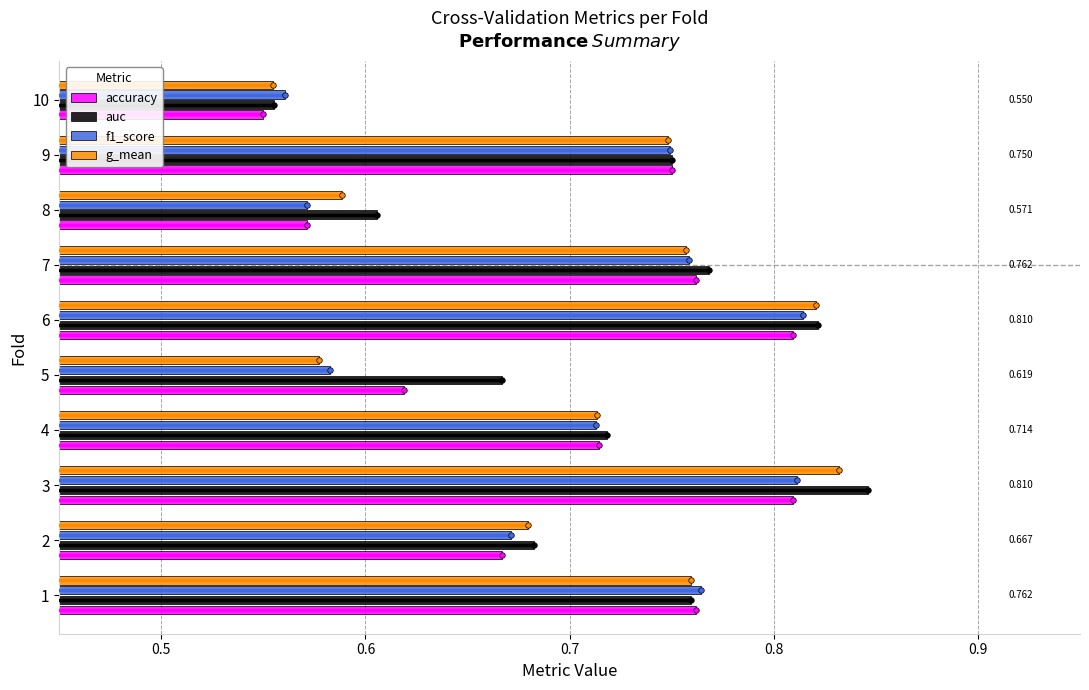

Which category has the lowest value in the accuracy series?

10